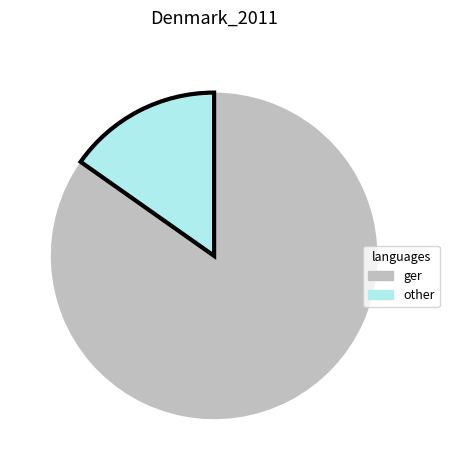

Approximately how many times larger is the value at ger compared to other?

5.6